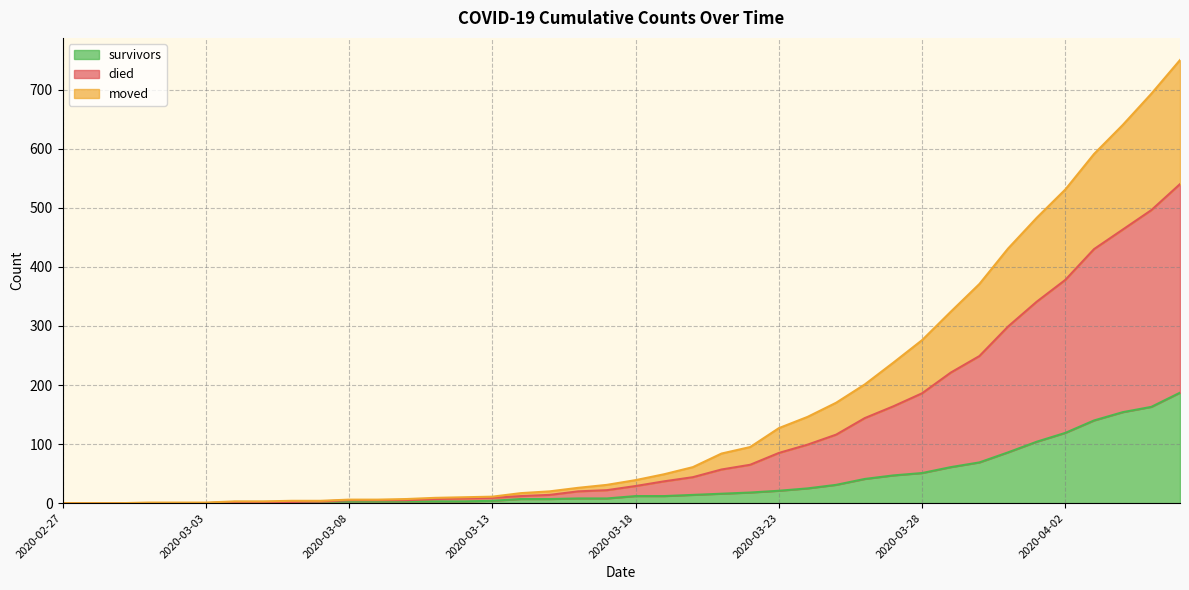

What is the difference between the highest and lowest values at 2020-03-29?

263